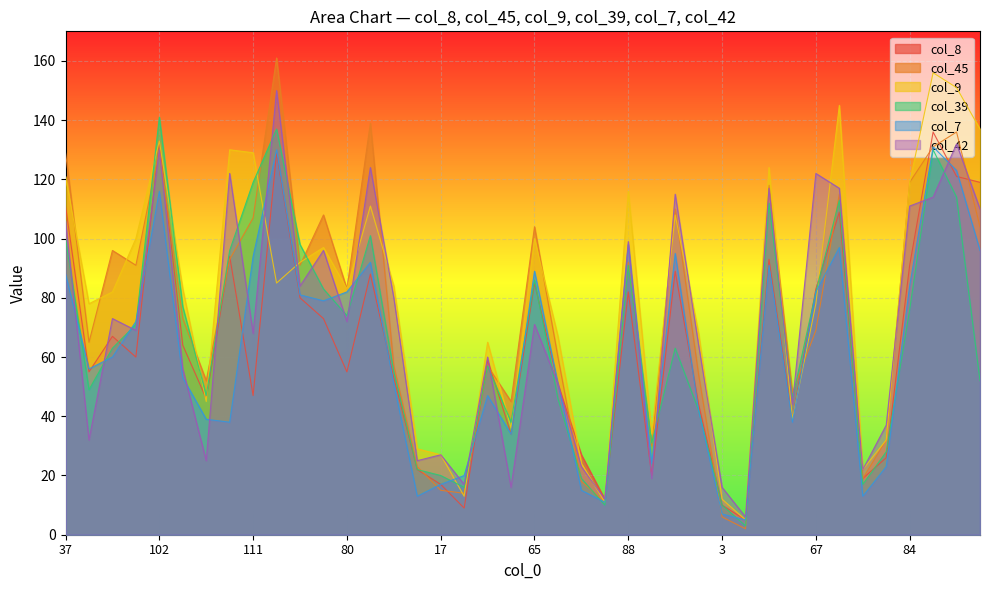

What is the difference between the maximum and minimum values in the col_39 series?

138